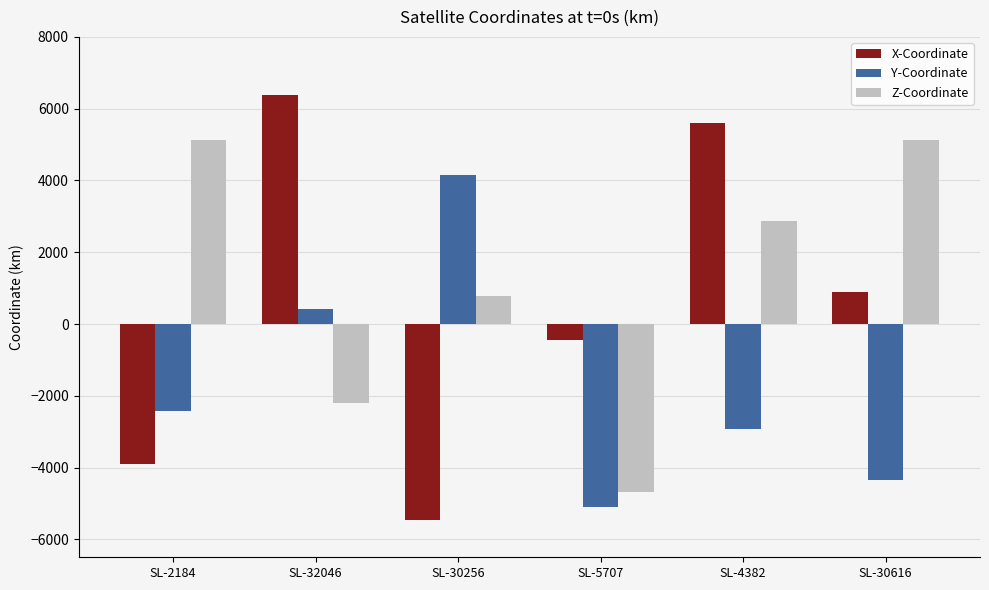

What is the label of the 4th bar from the left?

SL-5707